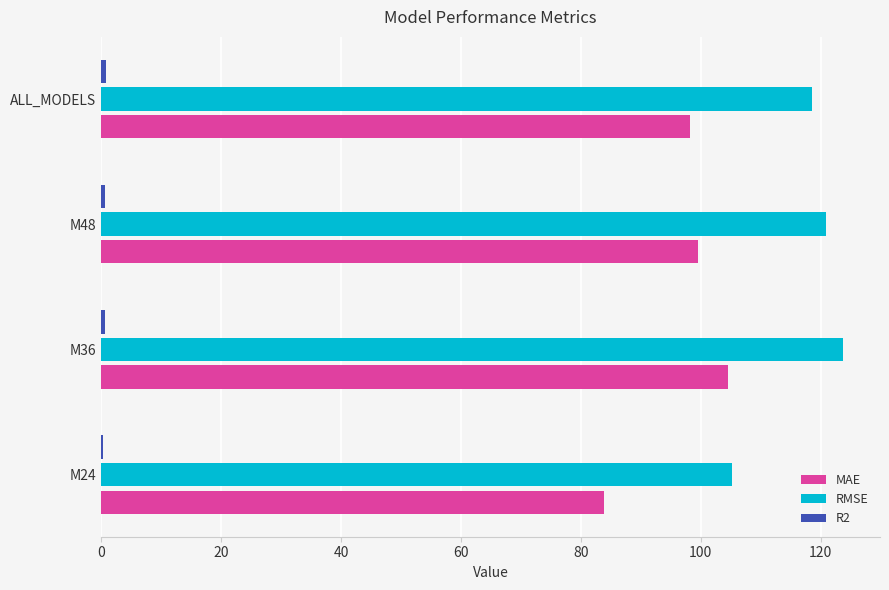

What is the maximum value shown in the chart?

123.7